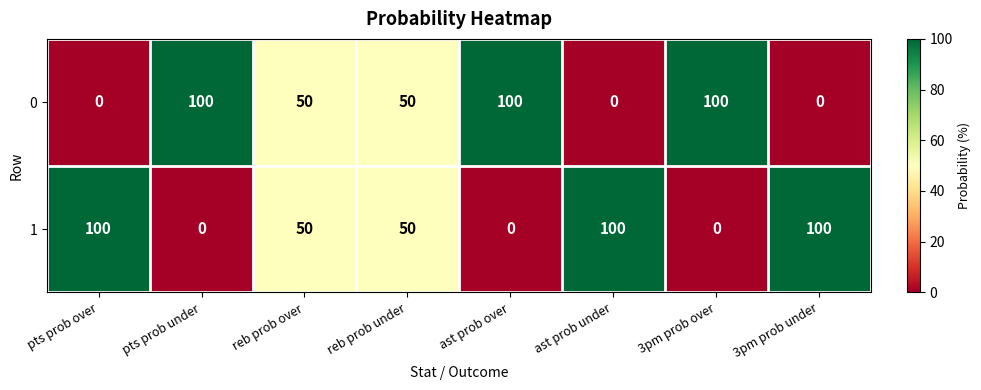

Reading left to right, transcribe all the data shown in this chart.

0: pts prob over=0	pts prob under=100	reb prob over=50	reb prob under=50	ast prob over=100	ast prob under=0	3pm prob over=100	3pm prob under=0
1: pts prob over=100	pts prob under=0	reb prob over=50	reb prob under=50	ast prob over=0	ast prob under=100	3pm prob over=0	3pm prob under=100